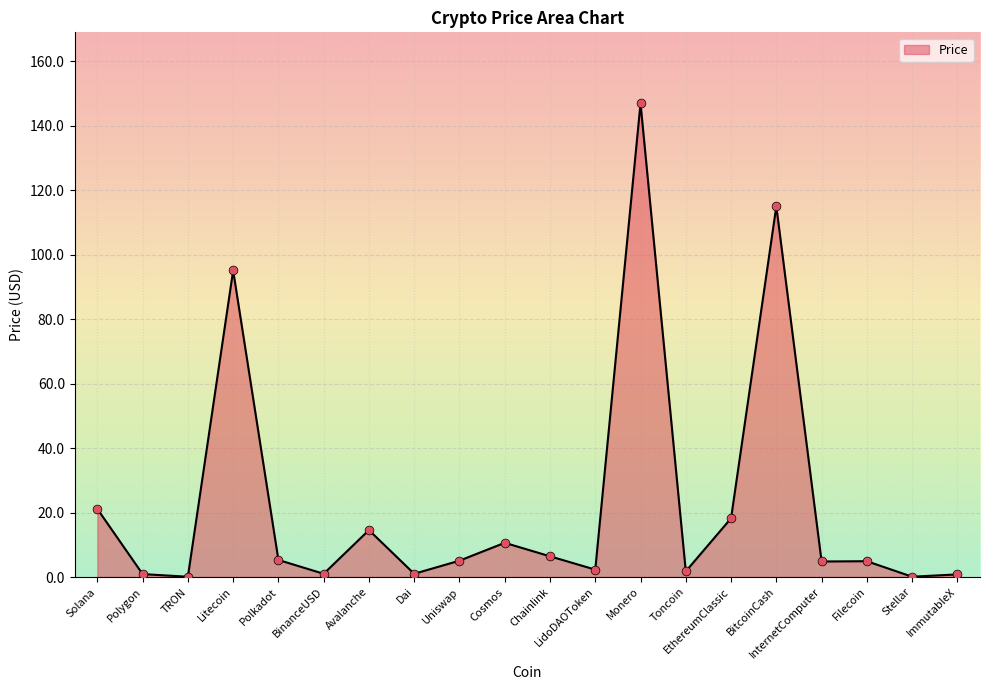

Between Dai and BitcoinCash, which is larger?

BitcoinCash